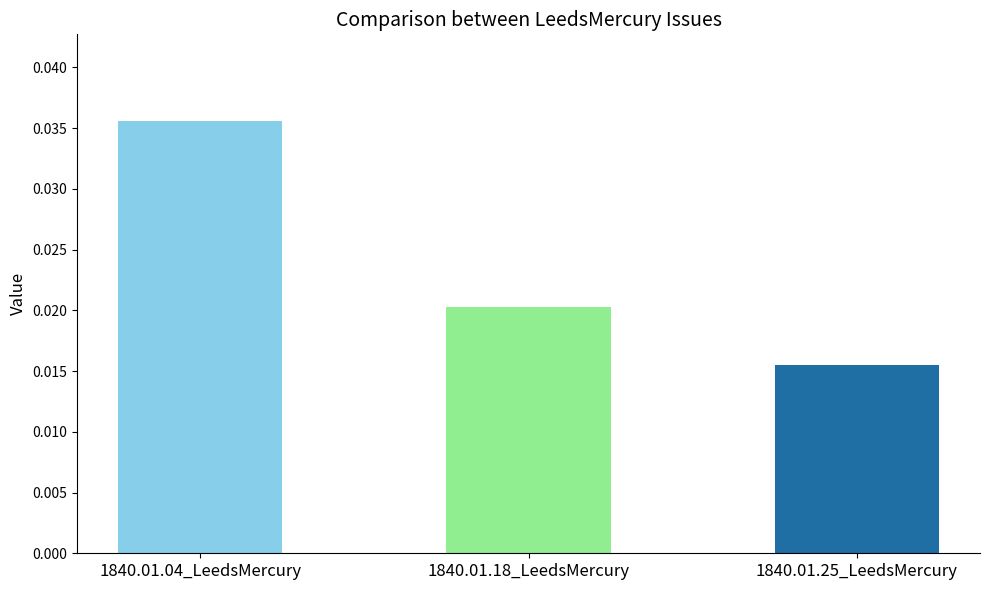

How many bars are there in total?

3